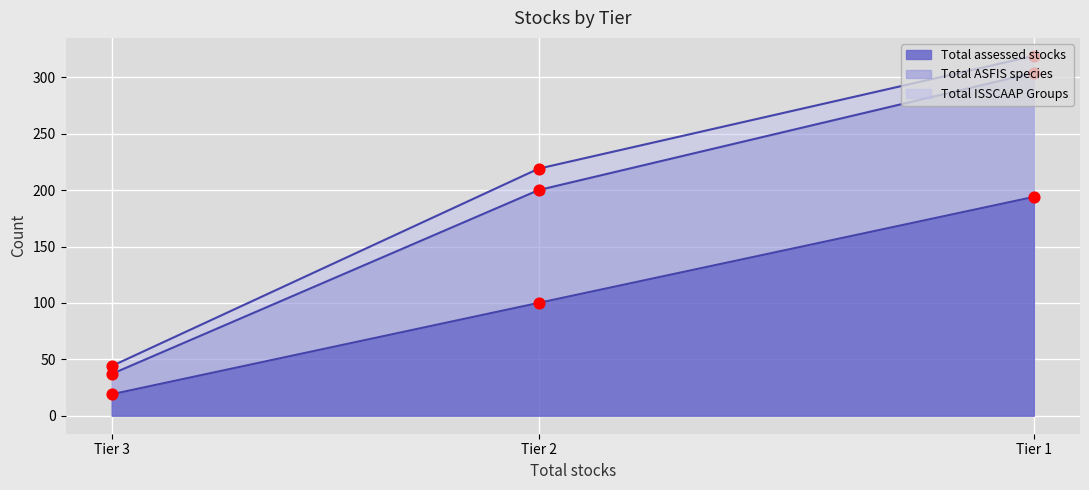

What is the change in value from Tier 3 to Tier 2?

+81